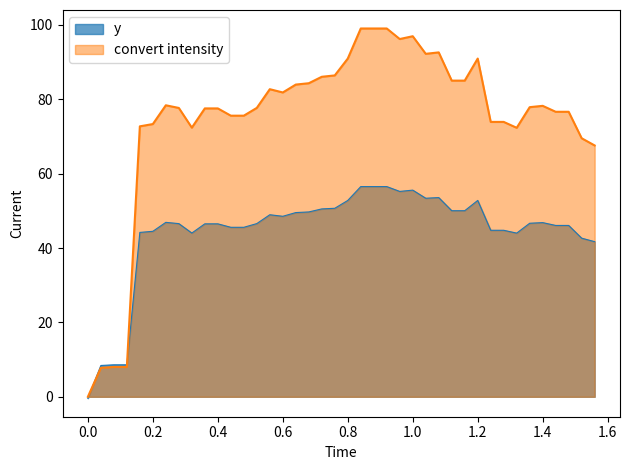

Rank the series by their maximum value, from lowest to highest.

y, convert intensity